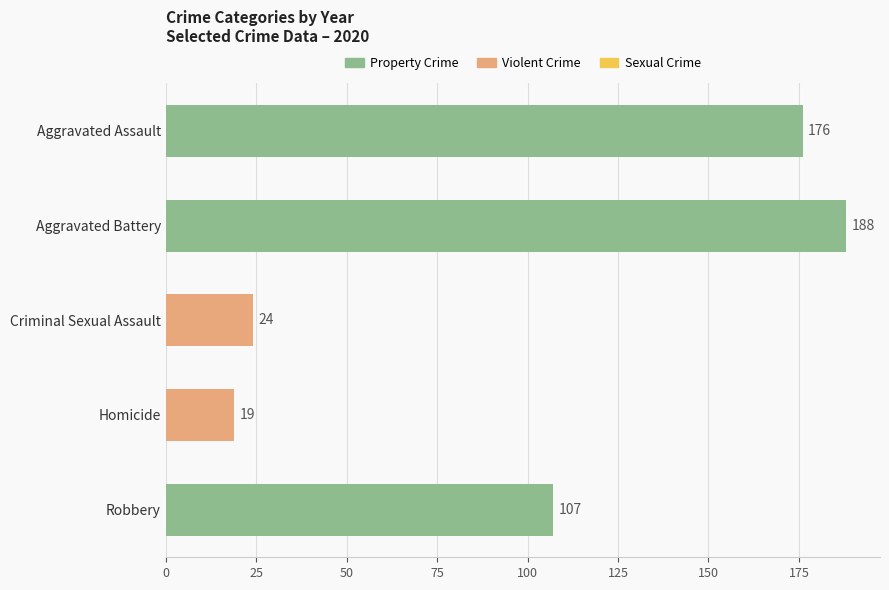

Which has a higher value, Robbery or Aggravated Assault?

Aggravated Assault